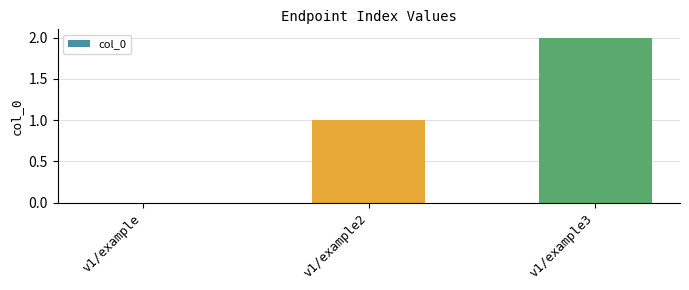

Are the bars horizontal?

No